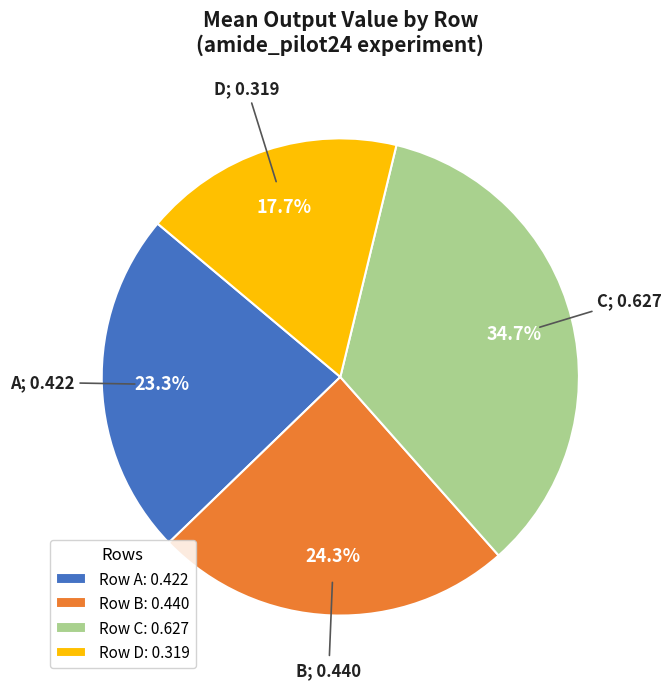

Between Row A: 0.422 and Row C: 0.627, which is larger?

Row C: 0.627